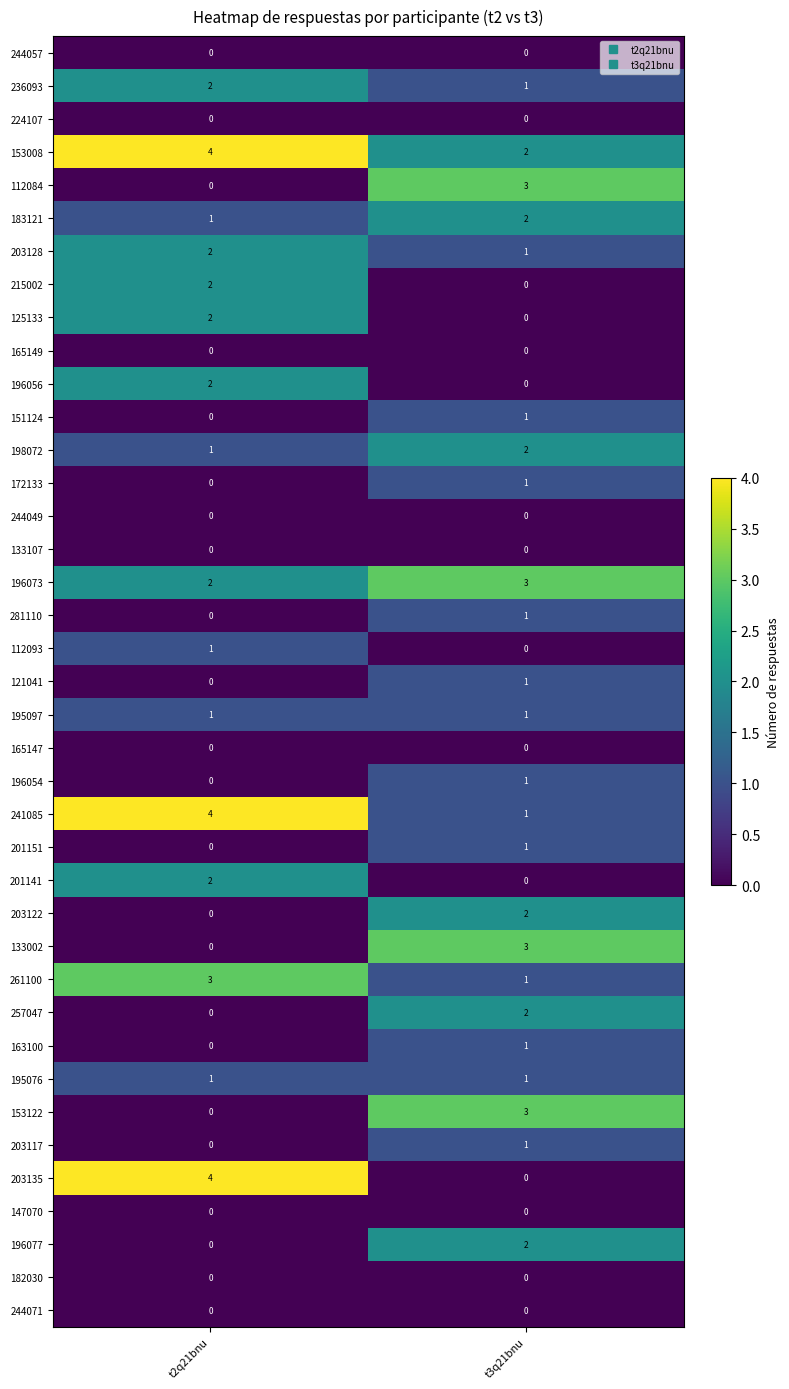

Which series changed the most between t2q21bnu and t3q21bnu?

203135